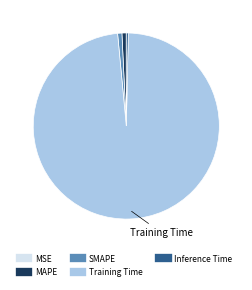

Combined, do SMAPE and MAPE account for over 50%?

No